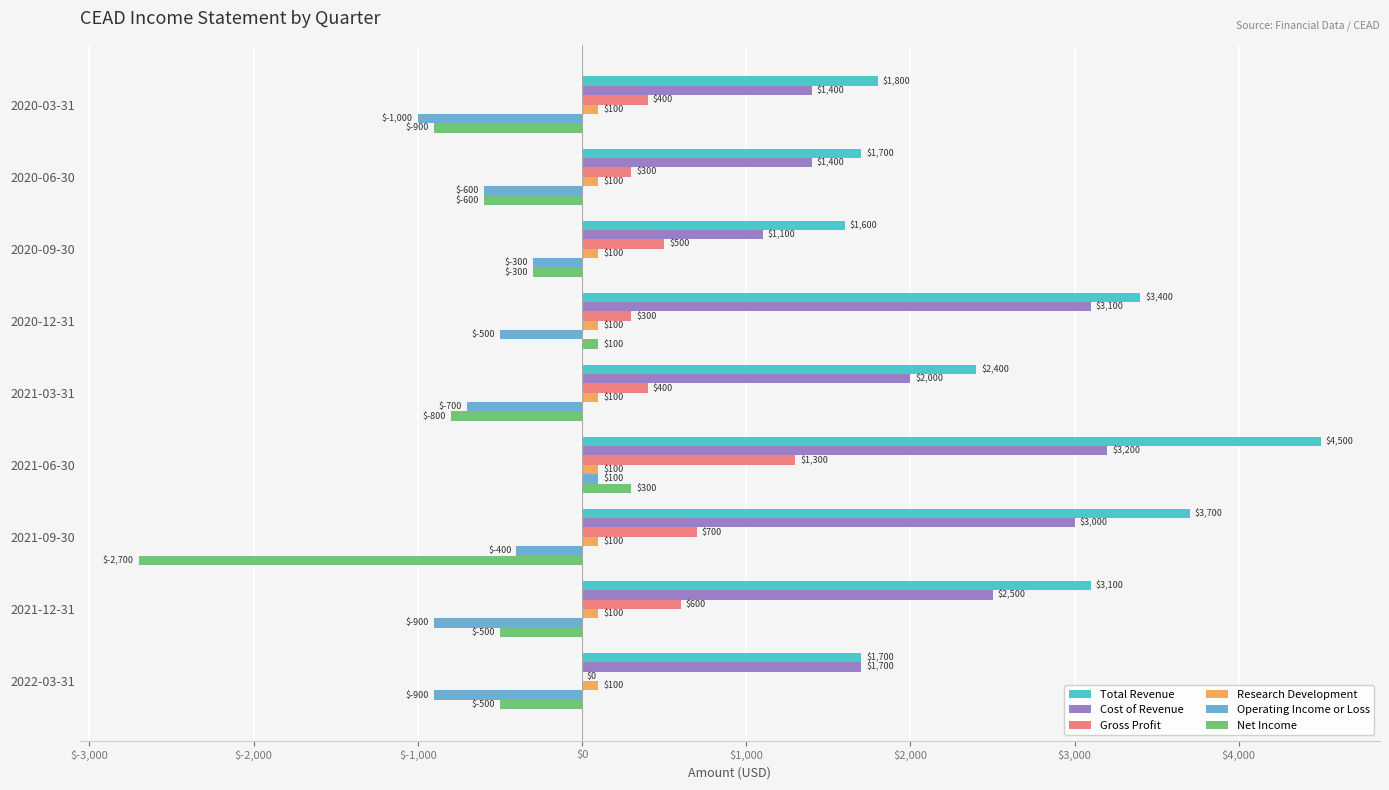

What are all the series names shown in the legend?

Total Revenue, Cost of Revenue, Gross Profit, Research Development, Operating Income or Loss, Net Income